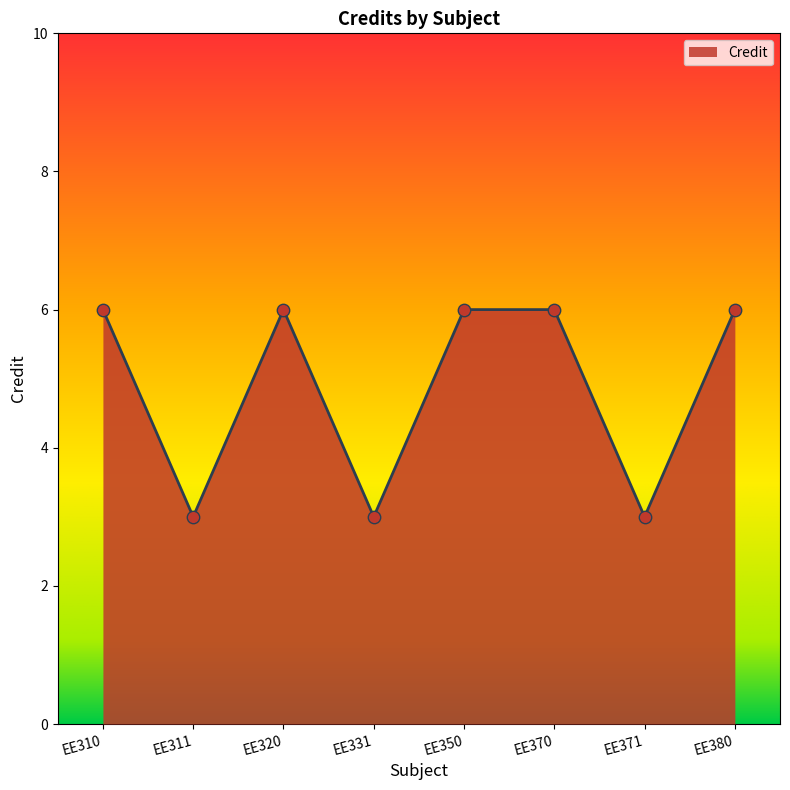

Between EE320 and EE371, which is larger?

EE320